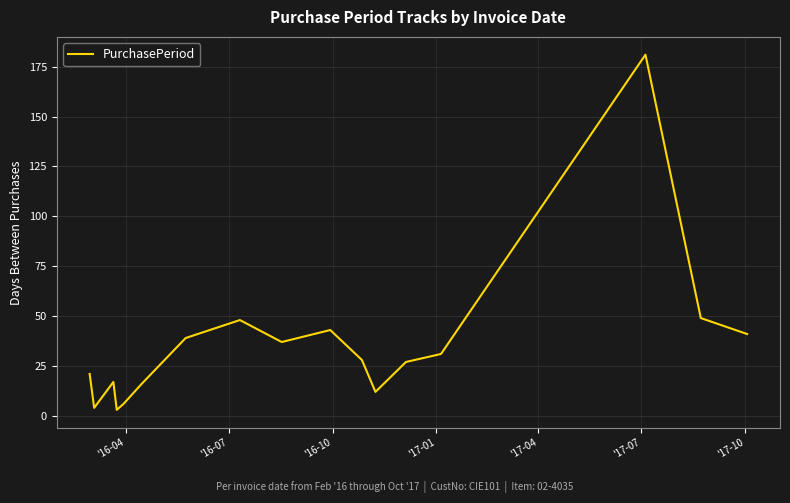

What is the difference between the maximum and minimum values?

178